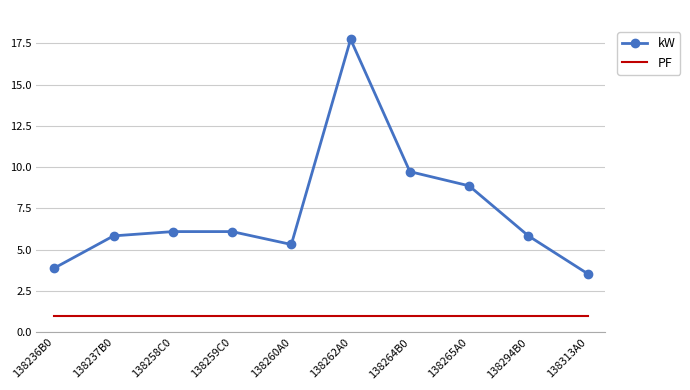

What position from the left is 138265A0?

8